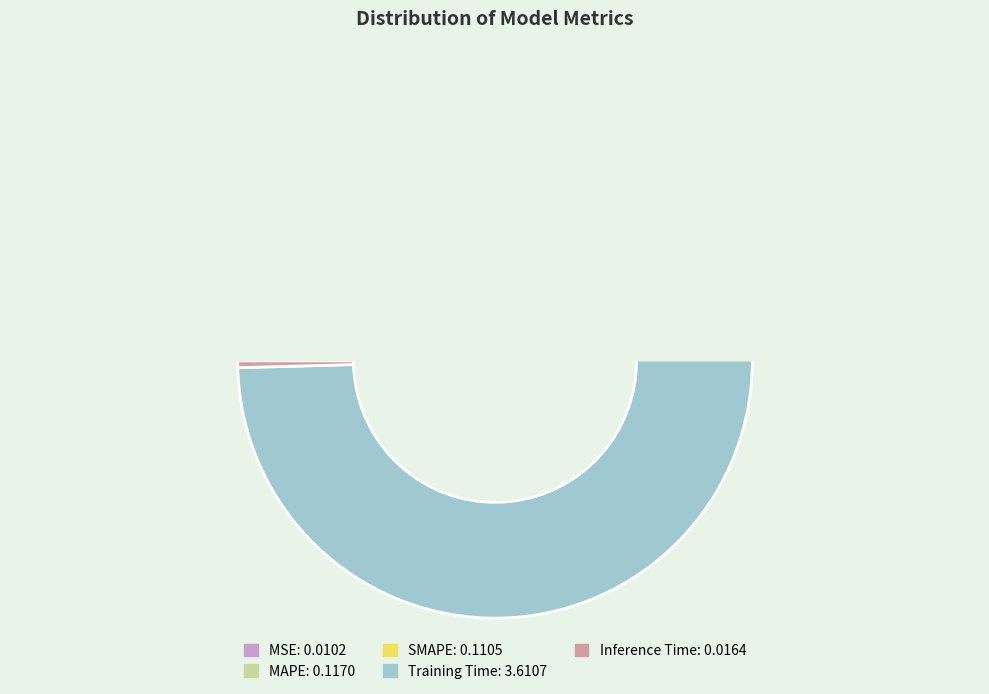

Which category has the smallest portion of the pie?

MSE